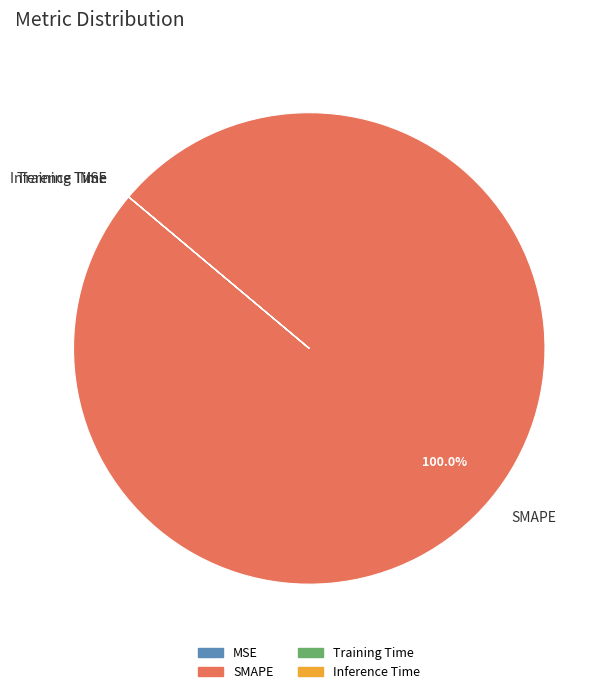

Which category has the biggest portion of the pie?

SMAPE